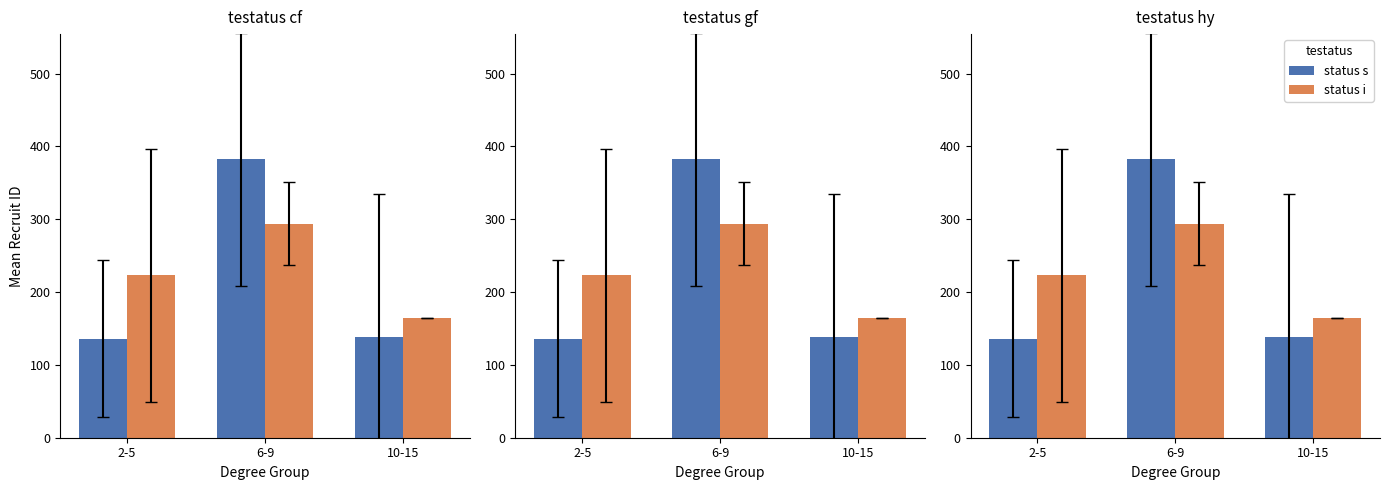

What is the label of the 1st bar from the right?

10-15